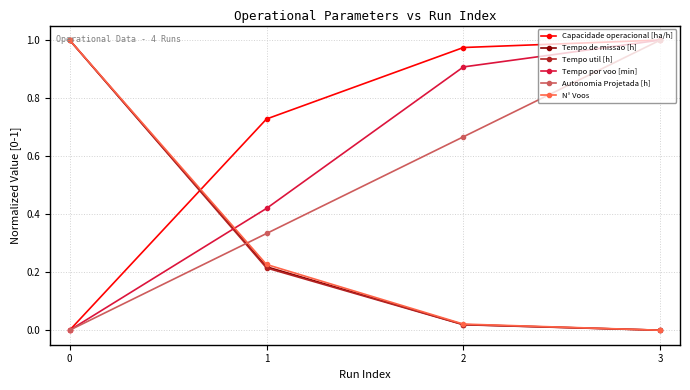

What is the average value of the Autonomia Projetada [h] series?

0.5